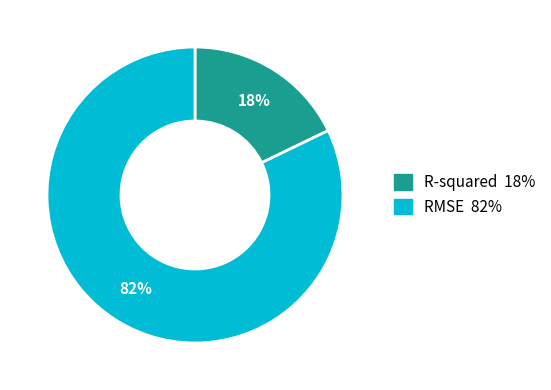

Combined, do RMSE and R-squared account for over 50%?

Yes